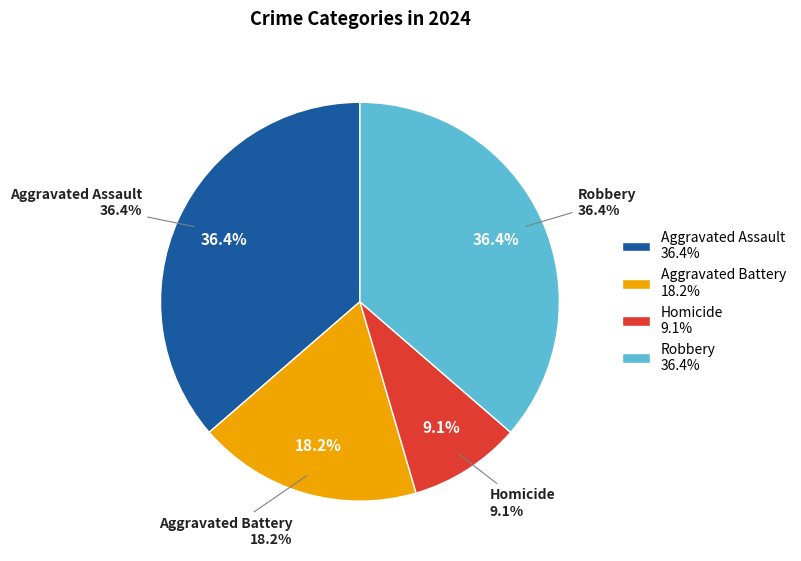

To the nearest percent, what portion does Homicide represent?

9%